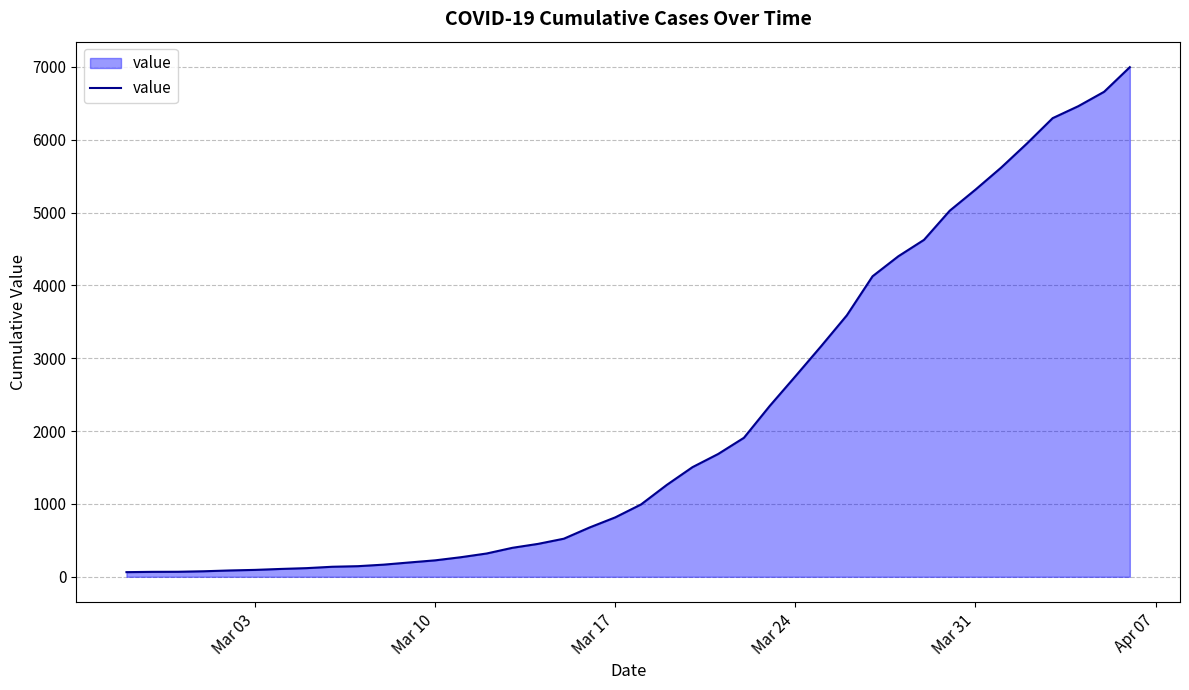

What is the maximum value shown in the chart?

6995